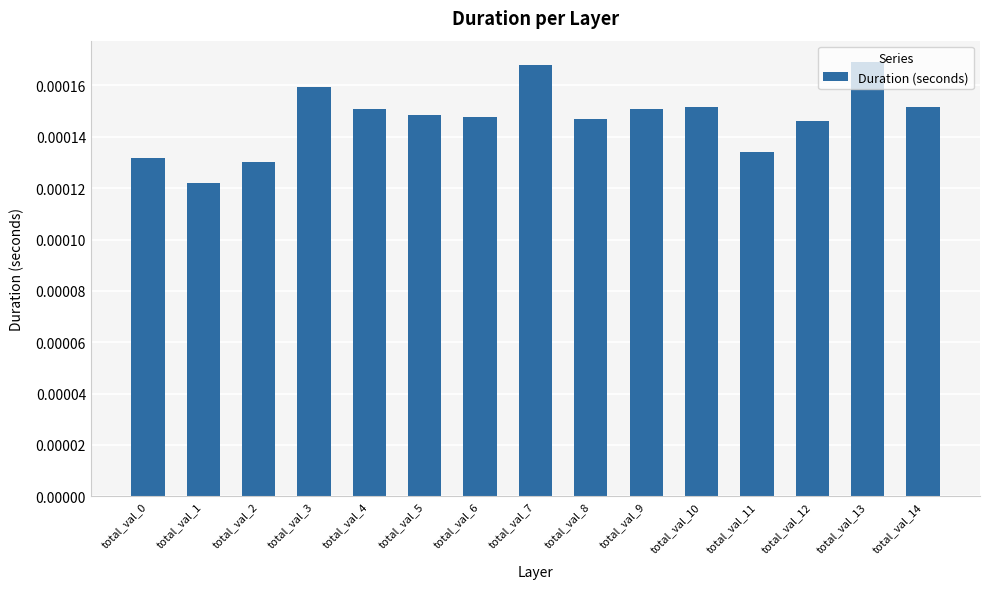

Which has a higher value, total_val_7 or total_val_14?

total_val_7